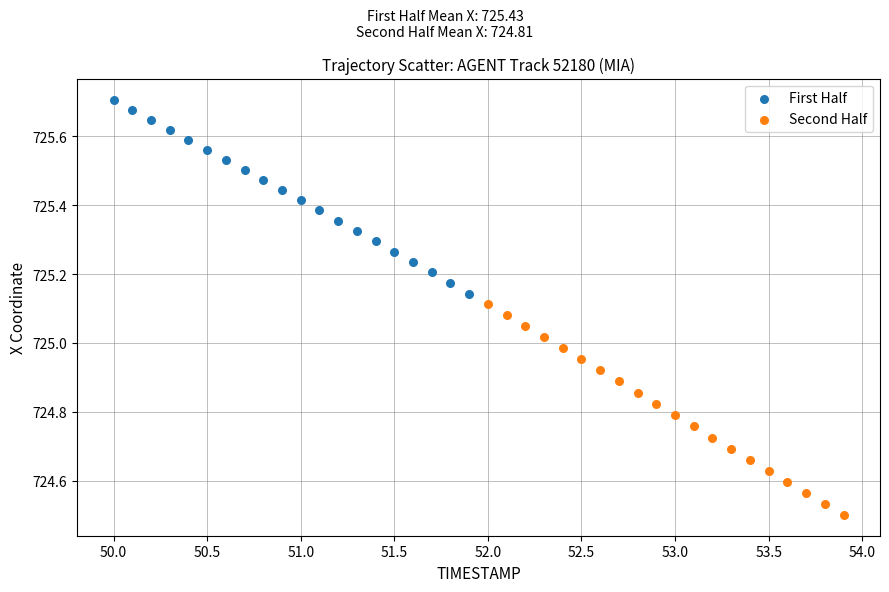

Which series reaches the maximum Y coordinate?

First Half